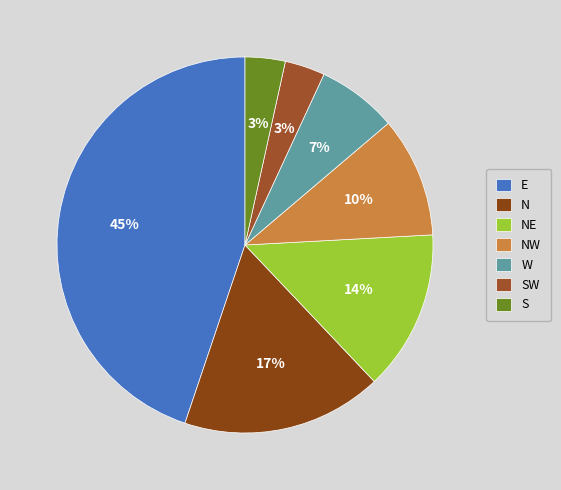

What percentage is the NW slice, to the nearest percent?

10%